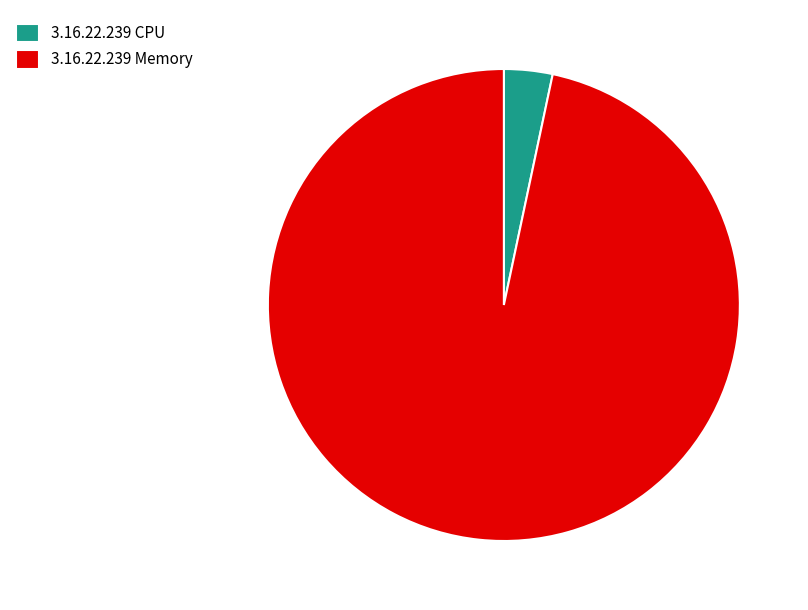

Count the number of slices in the pie.

2